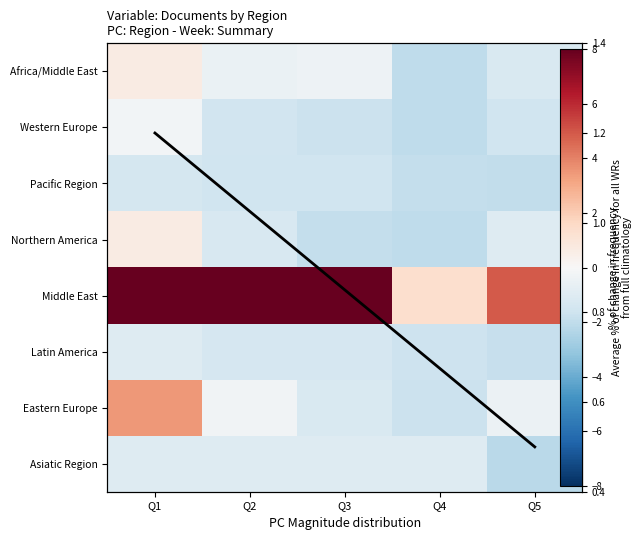

Read the Pacific Region value at Q1.

-1.4